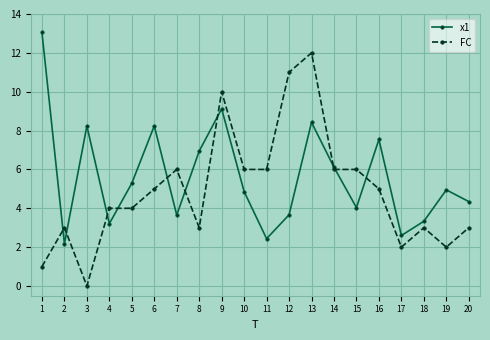

Rank the series by their maximum value, from lowest to highest.

FC, x1